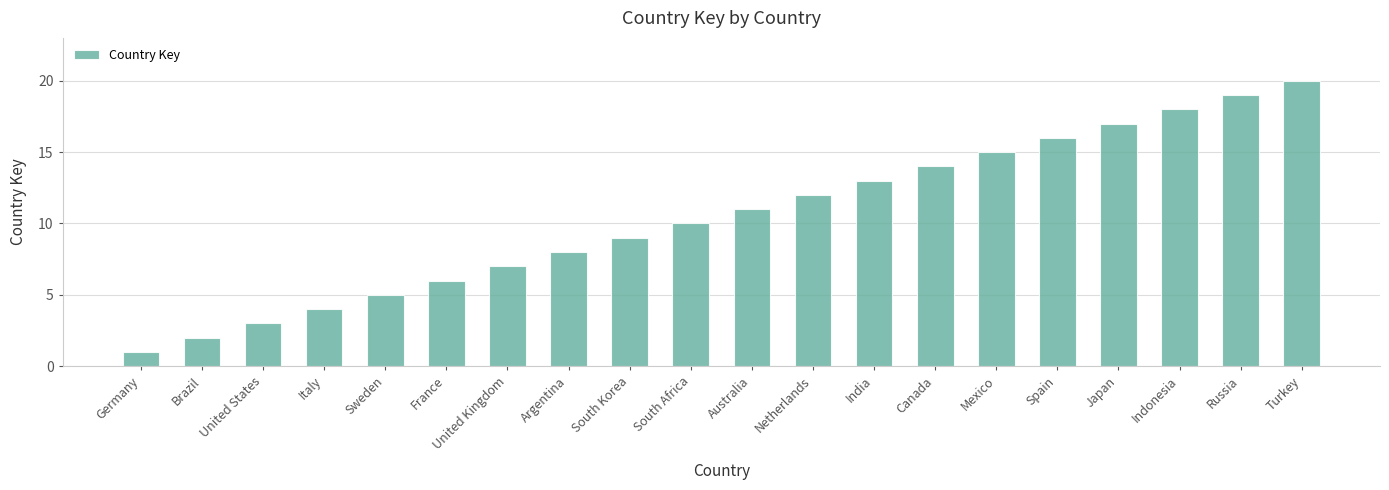

Reading left to right, what are all the values shown in this chart?

Germany=1	Brazil=2	United States=3	Italy=4	Sweden=5	France=6	United Kingdom=7	Argentina=8	South Korea=9	South Africa=10	Australia=11	Netherlands=12	India=13	Canada=14	Mexico=15	Spain=16	Japan=17	Indonesia=18	Russia=19	Turkey=20